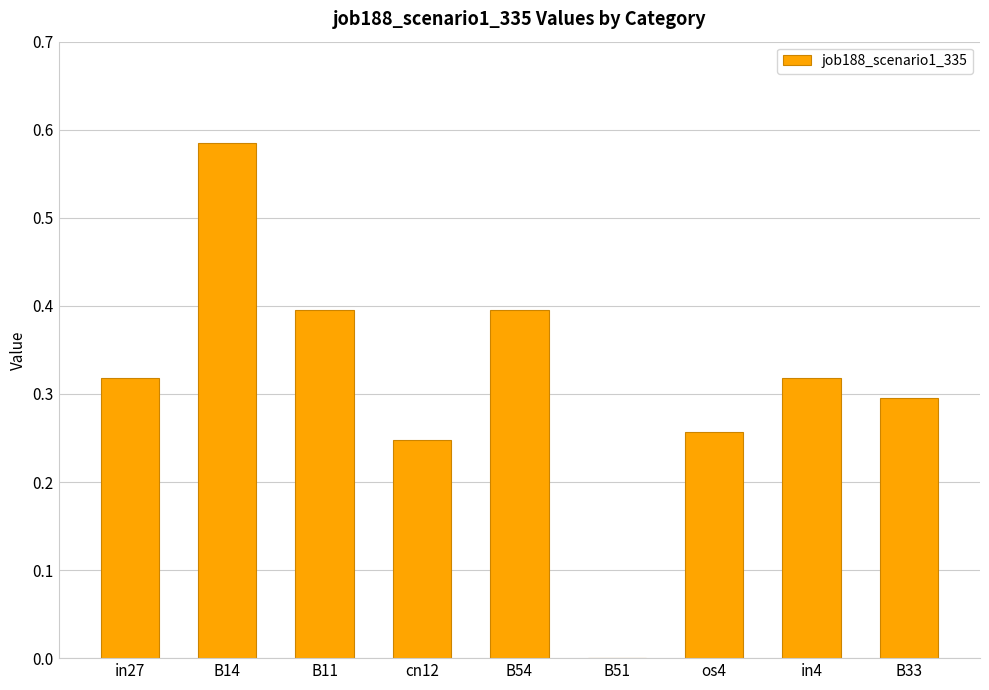

Are the bars horizontal?

No